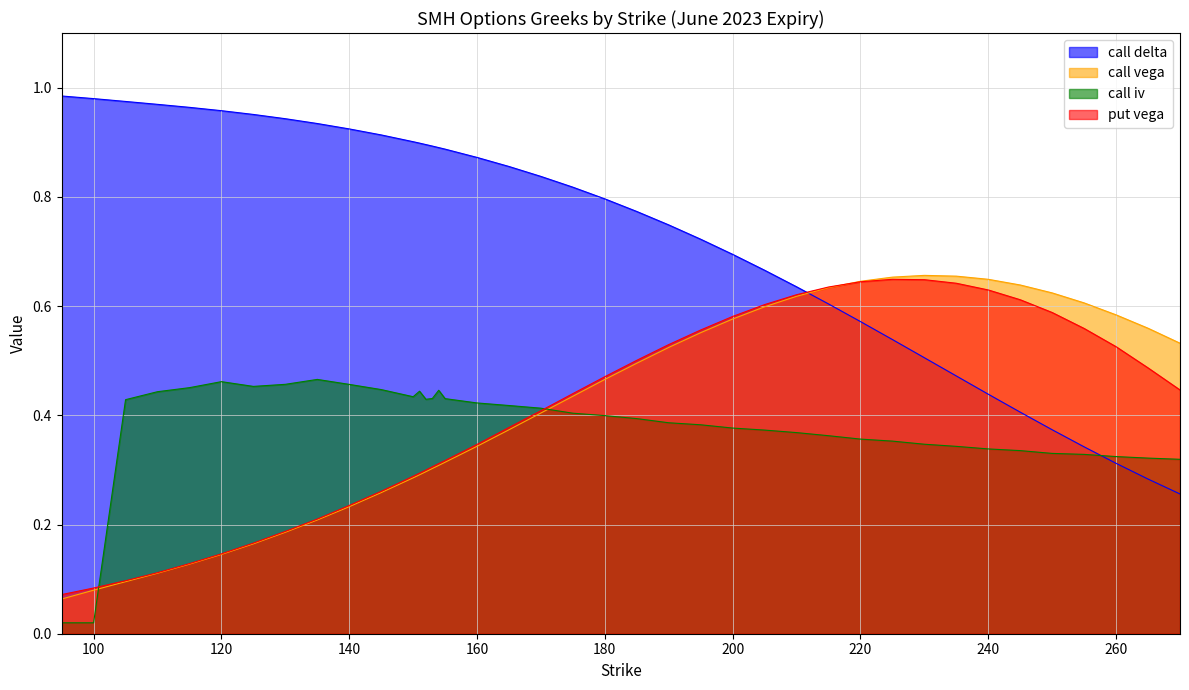

What is the value of the put vega point at the 32nd from the left?

0.6